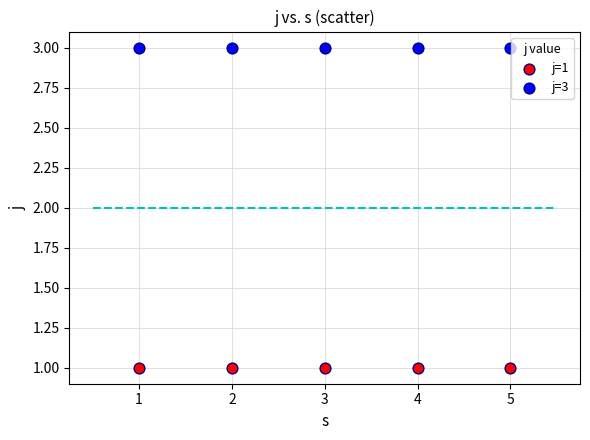

Which series reaches the maximum Y coordinate?

j=3